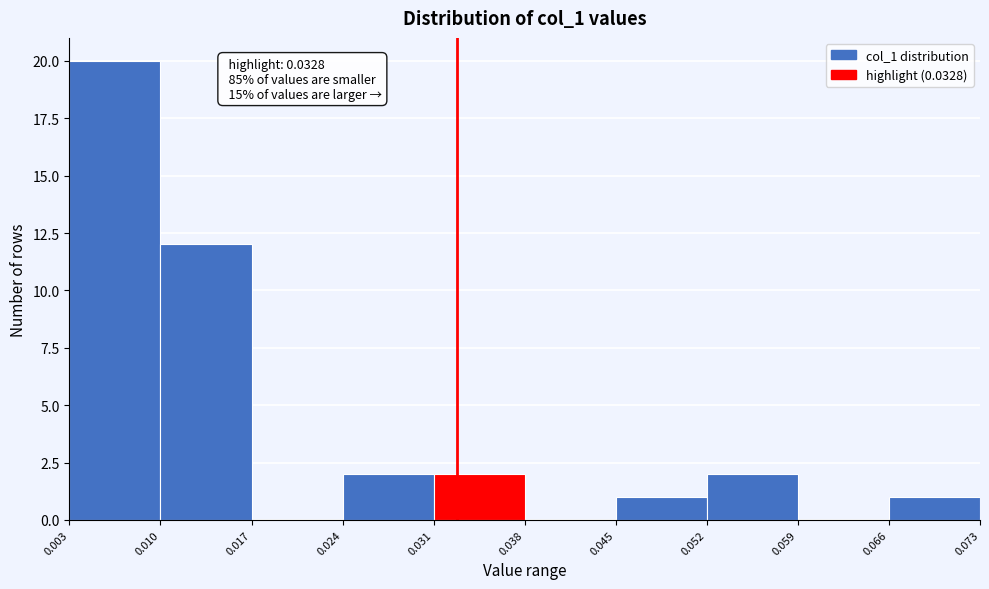

Which range on the x-axis has the tallest bar?

0.003 to 0.010